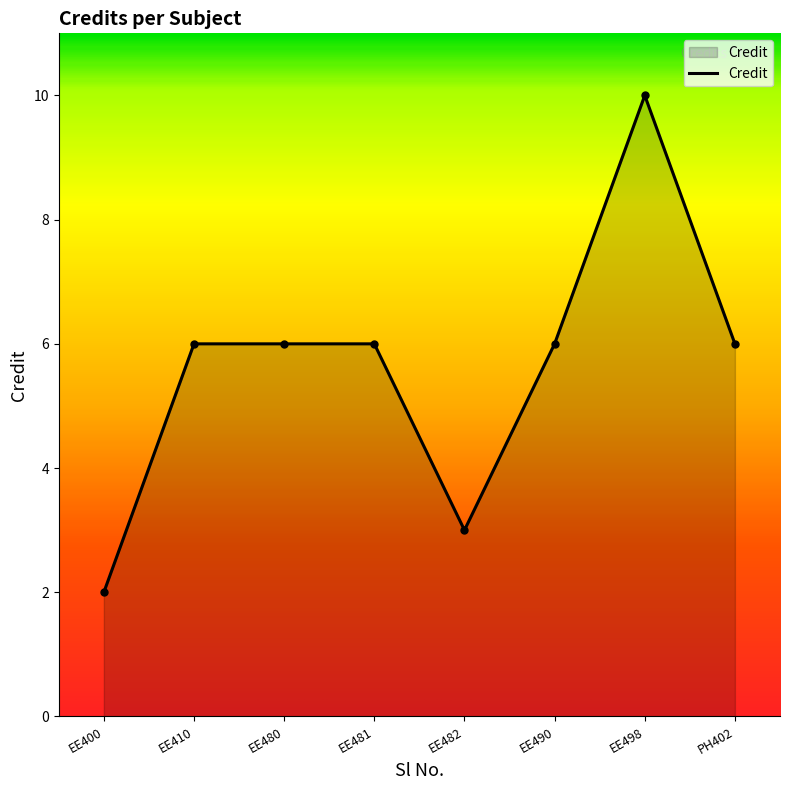

What is the minimum value shown in the chart?

2